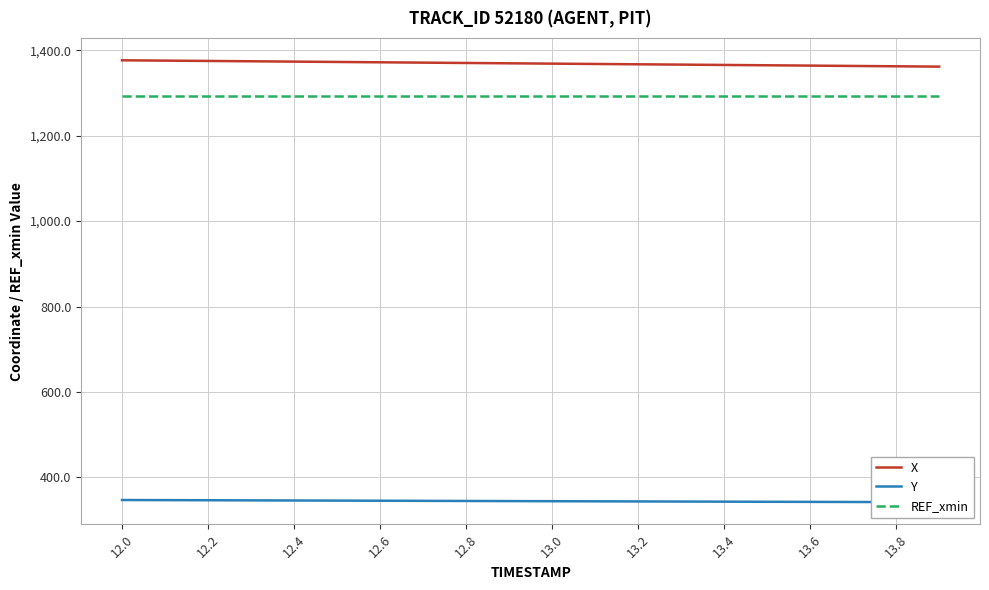

Which series has the largest total across all categories?

X